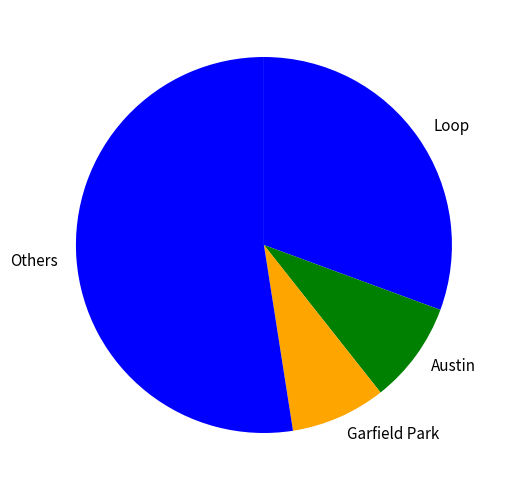

Do Garfield Park and Austin together represent more than half of the pie?

No